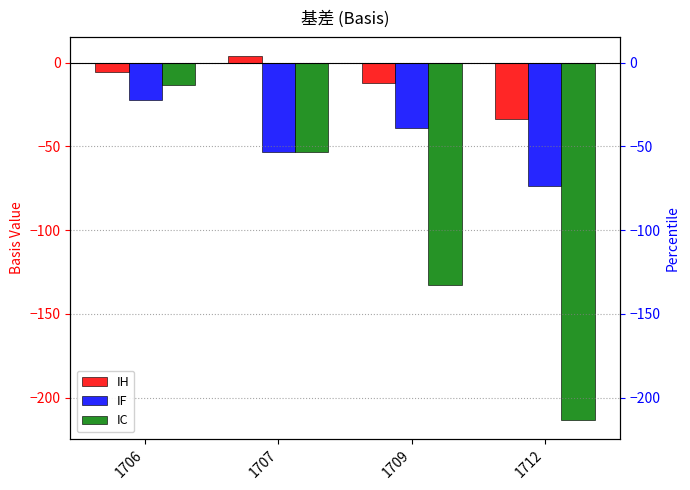

What is the sum of all IF values?

-188.0